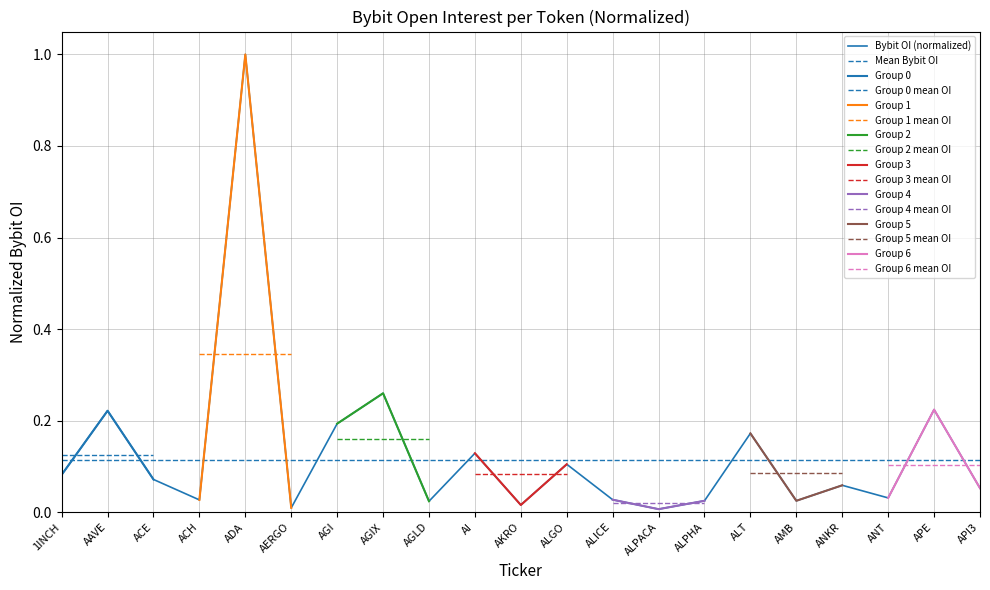

Reading right to left, transcribe all the data shown in this chart.

0.1	0.2	0.0	0.1	0.0	0.2	0.0	0.0	0.0	0.1	0.0	0.1	0.0	0.3	0.2	0.0	1.0	0.0	0.1	0.2	0.1